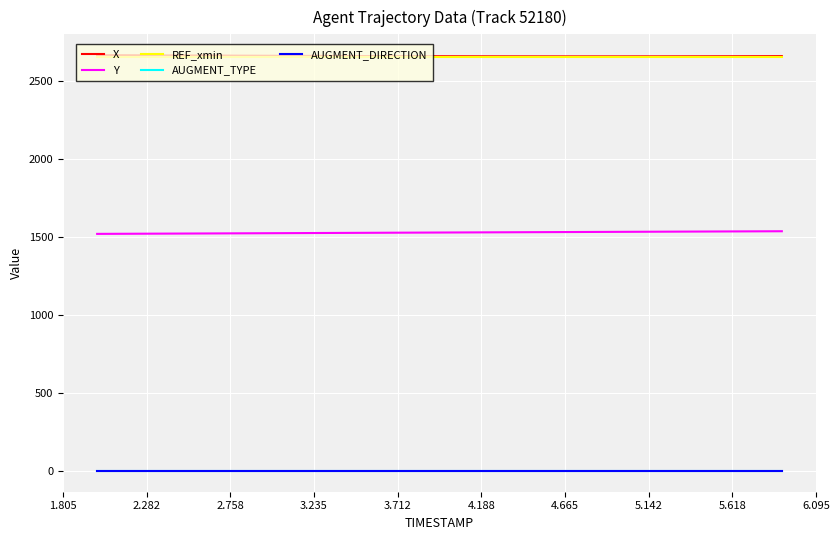

Reading left to right, what are all the values shown in this chart?

X: 2664.0	2663.6	2663.2	2662.8	2662.3	2661.9	2661.5	2661.1	2660.7	2660.3	2659.9	2659.5	2659.2	2658.8	2658.5	2658.2	2657.9	2657.6	2657.3	2657.1	2656.9	2656.7	2656.5	2656.3	2656.2	2656.1	2656.0	2656.0	2656.0	2656.0	2656.0	2656.1	2656.2	2656.3	2656.5	2656.7	2656.9	2657.1	2657.3	2657.6
Y: 1518.7	1519.2	1519.6	1520.0	1520.5	1520.9	1521.3	1521.8	1522.2	1522.7	1523.2	1523.6	1524.1	1524.5	1525.0	1525.4	1525.9	1526.3	1526.7	1527.2	1527.6	1528.0	1528.5	1528.9	1529.3	1529.8	1530.2	1530.6	1531.0	1531.5	1531.9	1532.3	1532.7	1533.2	1533.6	1534.0	1534.4	1534.8	1535.2	1535.6
REF_xmin: 2654.9	2654.9	2654.9	2654.9	2654.9	2654.9	2654.9	2654.9	2654.9	2654.9	2654.9	2654.9	2654.9	2654.9	2654.9	2654.9	2654.9	2654.9	2654.9	2654.9	2654.9	2654.9	2654.9	2654.9	2654.9	2654.9	2654.9	2654.9	2654.9	2654.9	2654.9	2654.9	2654.9	2654.9	2654.9	2654.9	2654.9	2654.9	2654.9	2654.9
AUGMENT_TYPE: 0.0	0.0	0.0	0.0	0.0	0.0	0.0	0.0	0.0	0.0	0.0	0.0	0.0	0.0	0.0	0.0	0.0	0.0	0.0	0.0	0.0	0.0	0.0	0.0	0.0	0.0	0.0	0.0	0.0	0.0	0.0	0.0	0.0	0.0	0.0	0.0	0.0	0.0	0.0	0.0
AUGMENT_DIRECTION: 0.0	0.0	0.0	0.0	0.0	0.0	0.0	0.0	0.0	0.0	0.0	0.0	0.0	0.0	0.0	0.0	0.0	0.0	0.0	0.0	0.0	0.0	0.0	0.0	0.0	0.0	0.0	0.0	0.0	0.0	0.0	0.0	0.0	0.0	0.0	0.0	0.0	0.0	0.0	0.0